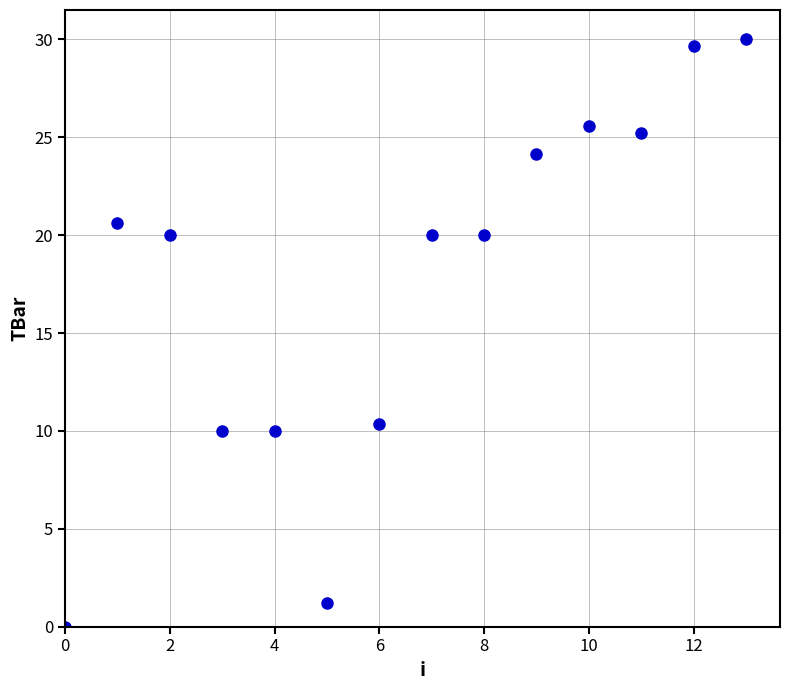

What is the range of Y values (max minus min)?

30.0